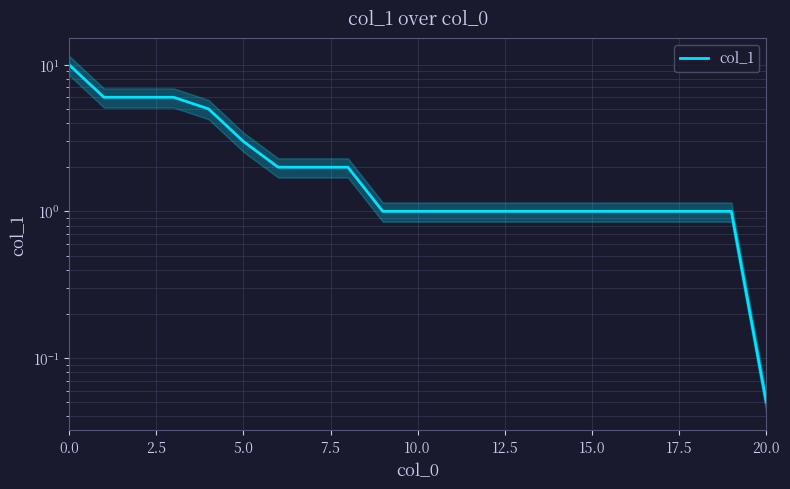

Is this an area chart (filled region under the line)?

No